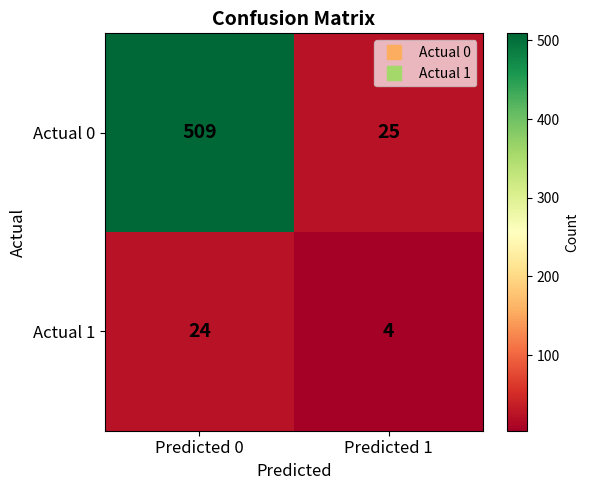

Reading right to left, extract all data points from this chart.

Actual 0: 25	509
Actual 1: 4	24